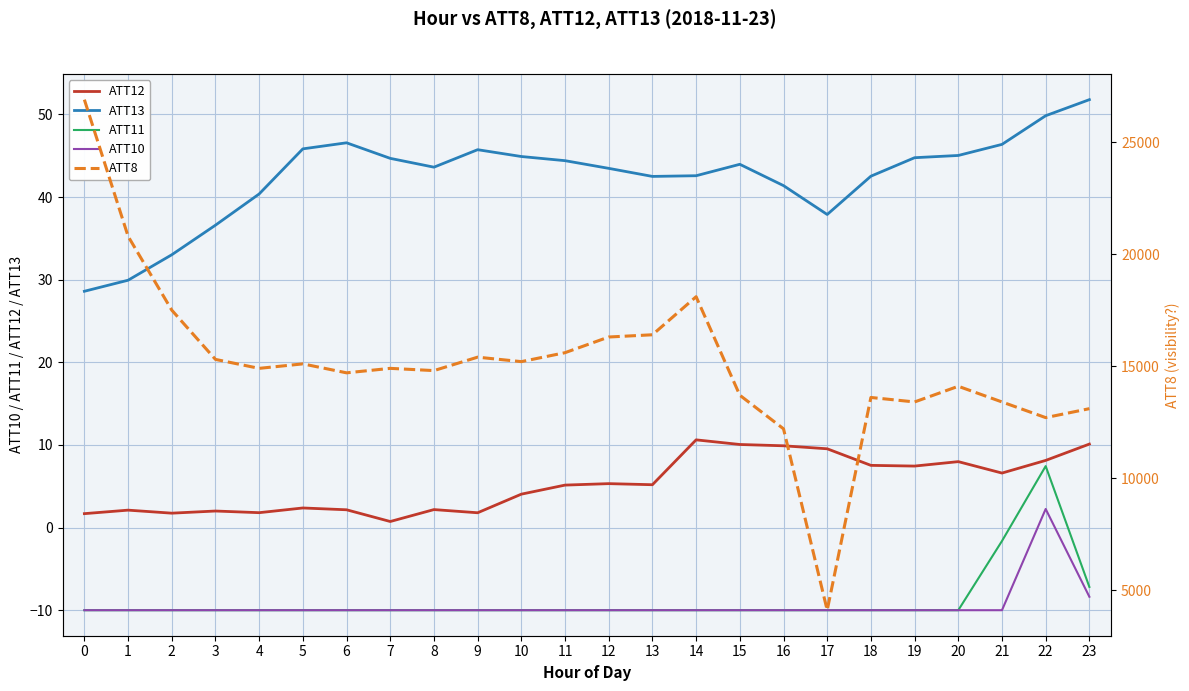

Which category has the highest value in the ATT11 series?

22